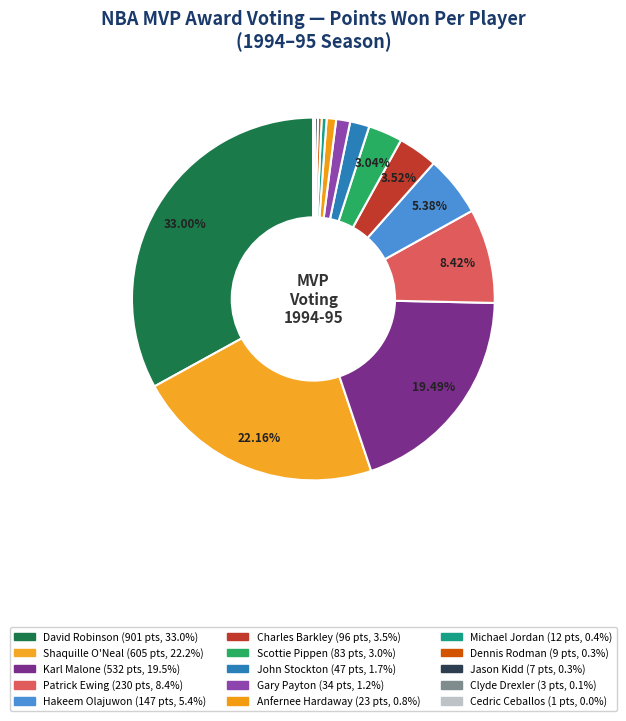

How many slices are in this pie chart?

15